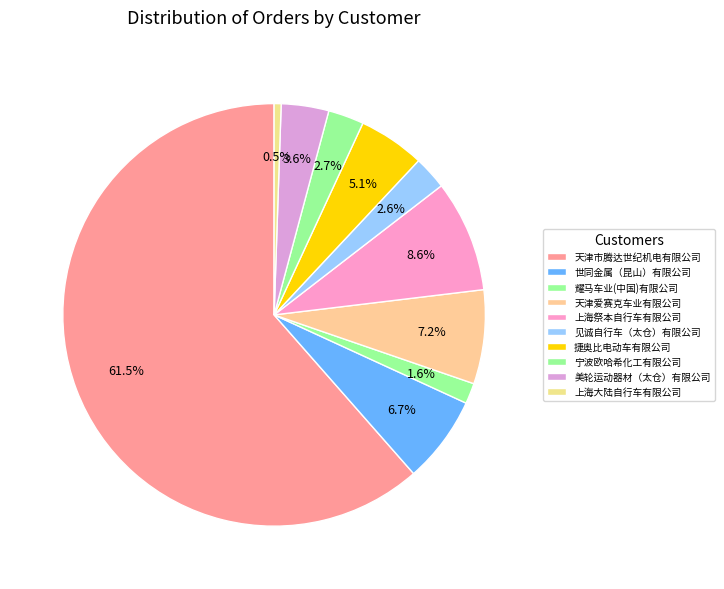

Do 天津爱赛克车业有限公司 and 美轮运动器材（太仓）有限公司 together represent more than half of the pie?

No